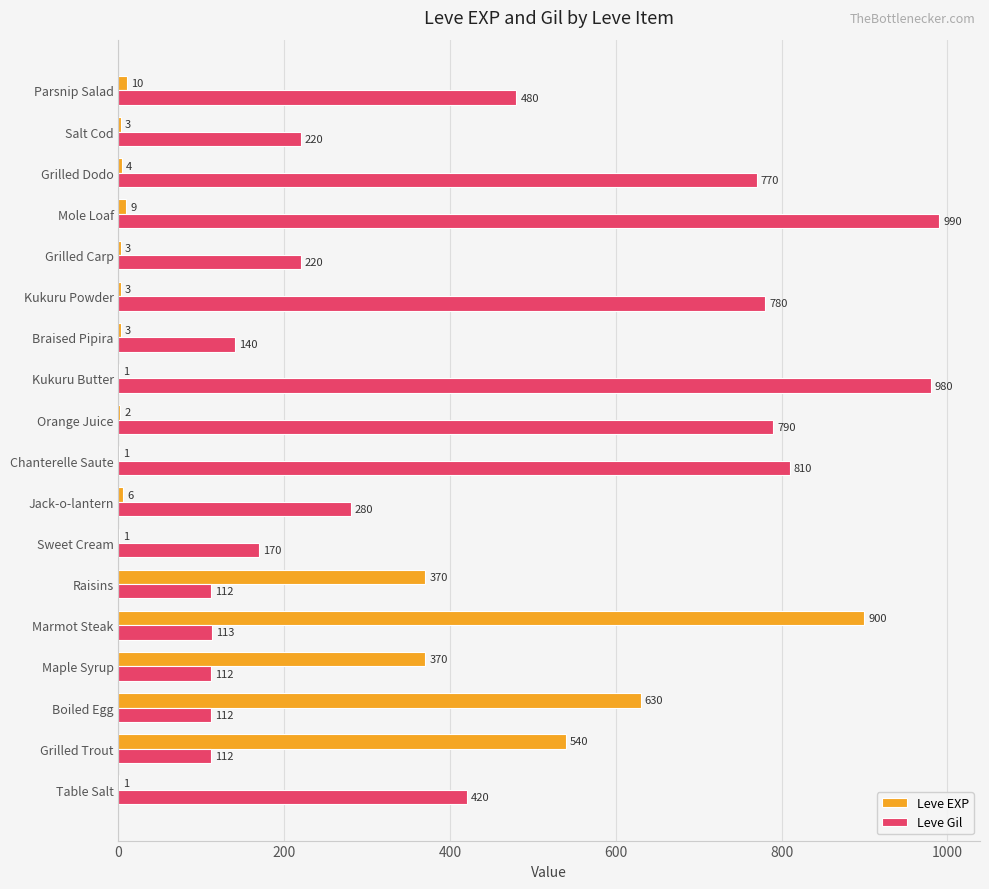

What are all the series names shown in the legend?

Leve EXP, Leve Gil